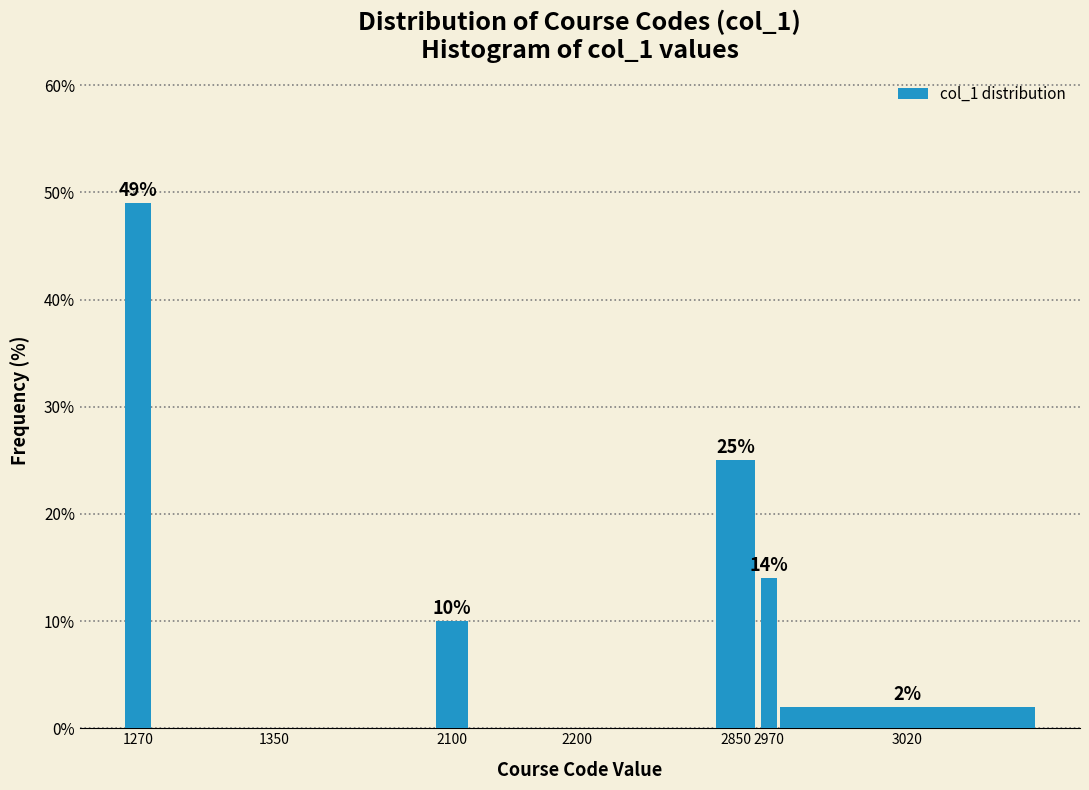

Reading left to right, transcribe all the data shown in this chart.

1270=49.0	1350=0.0	2100=10.0	2200=0.0	2850=25.0	2970=14.0	3020=2.0